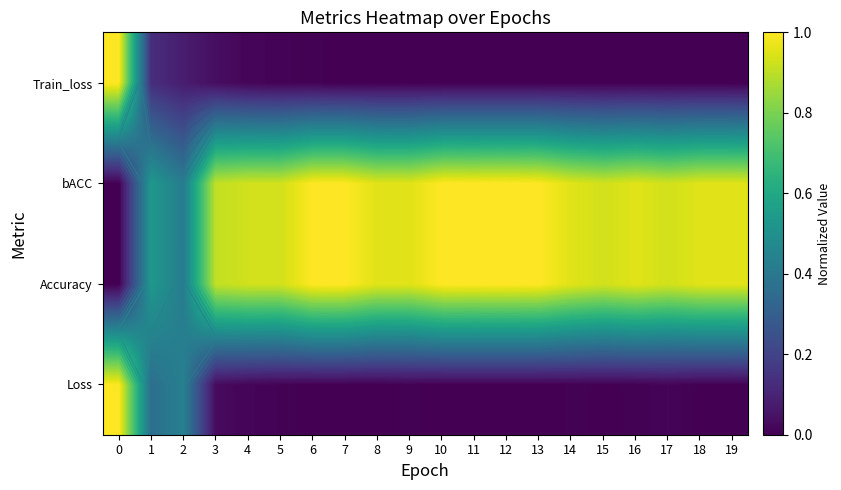

What is the spread (max minus min) of values at 15?

0.9